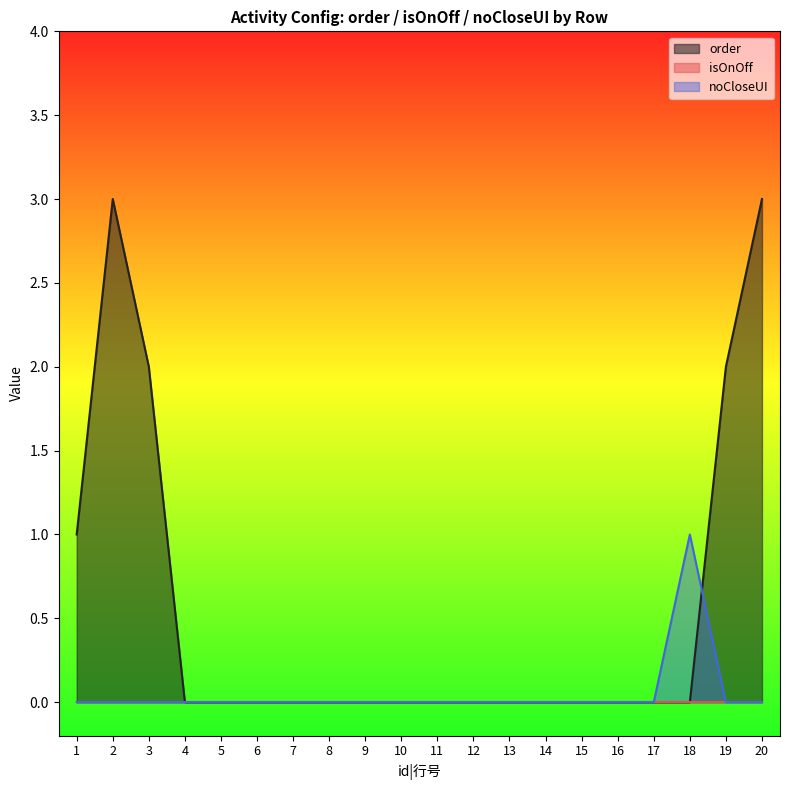

What is the maximum value shown in the chart?

3